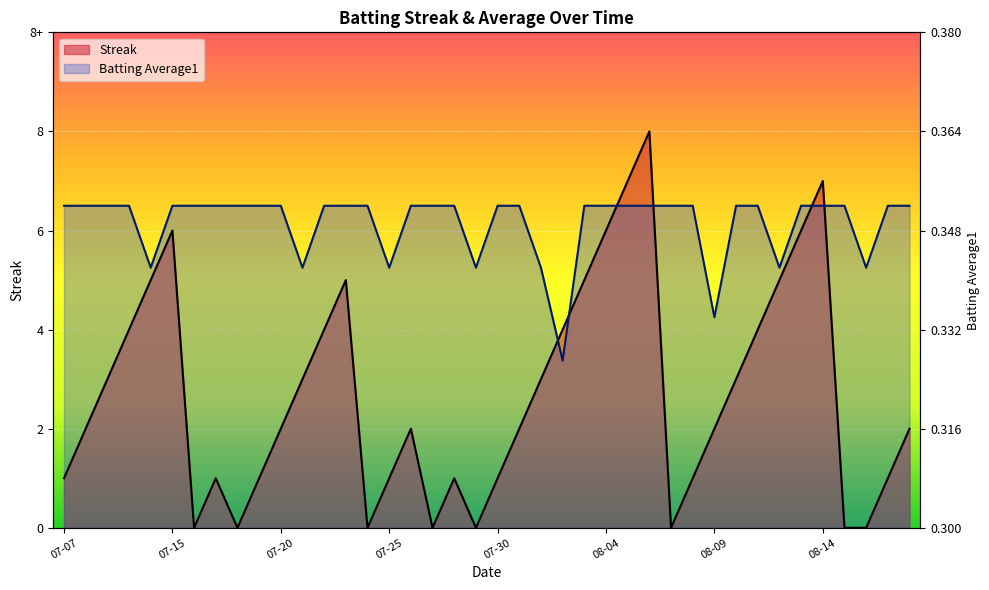

What is the label of the 10th point from the left?

2010-07-19